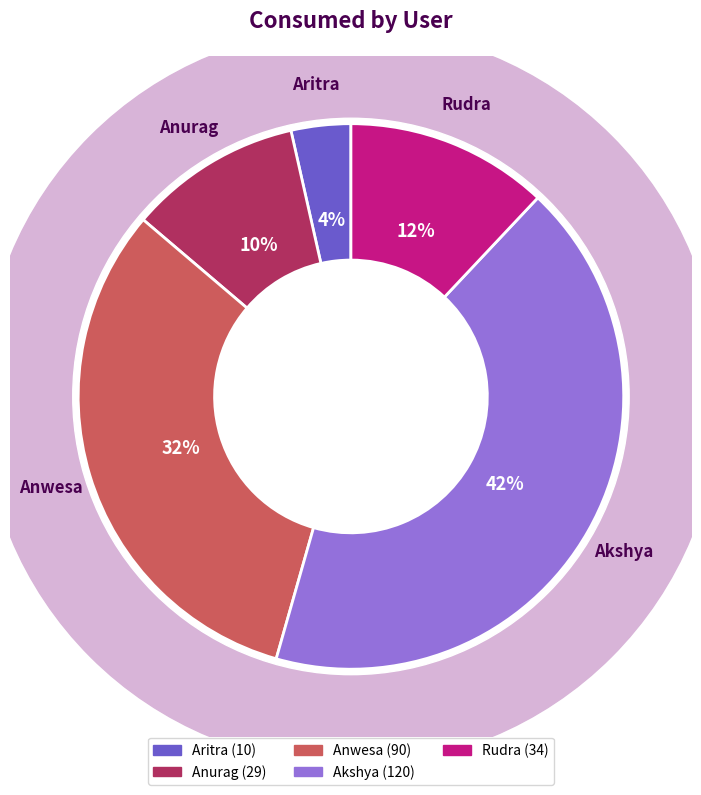

To the nearest percent, what percentage of the pie is Aritra?

4%